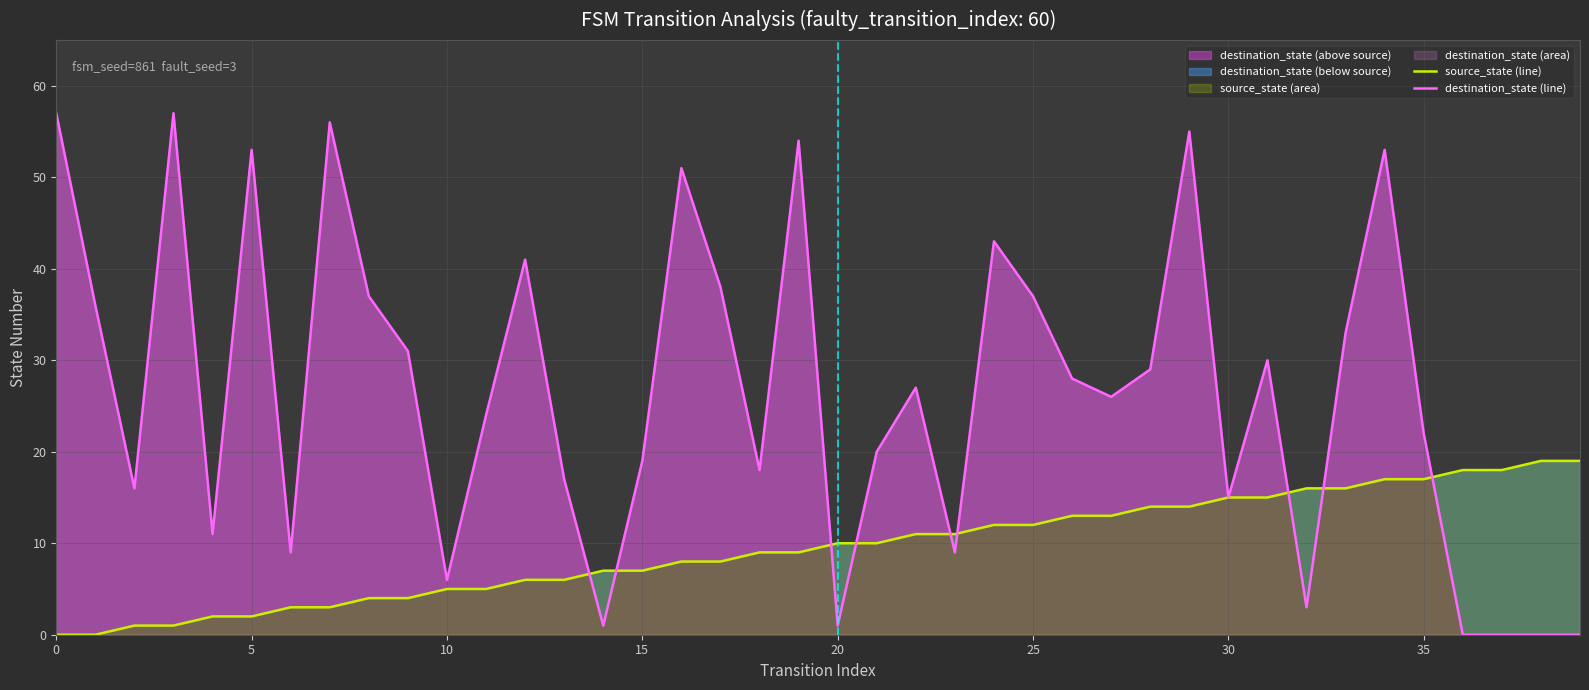

Is it true that source_state (line) equals 7 at 25?

False